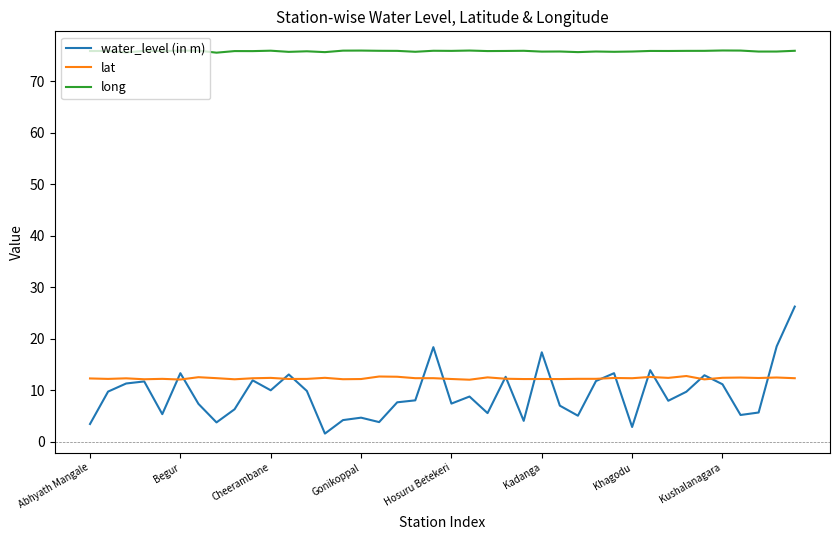

Rank the series by their maximum value, from highest to lowest.

long, water_level (in m), lat